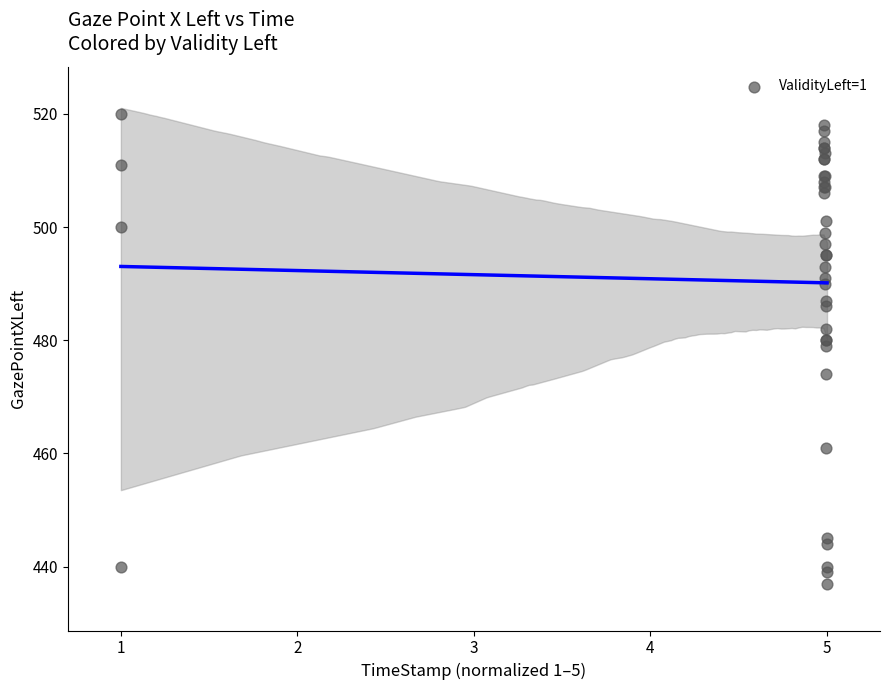

What Y value in the scatter plot is closest to 478?

479